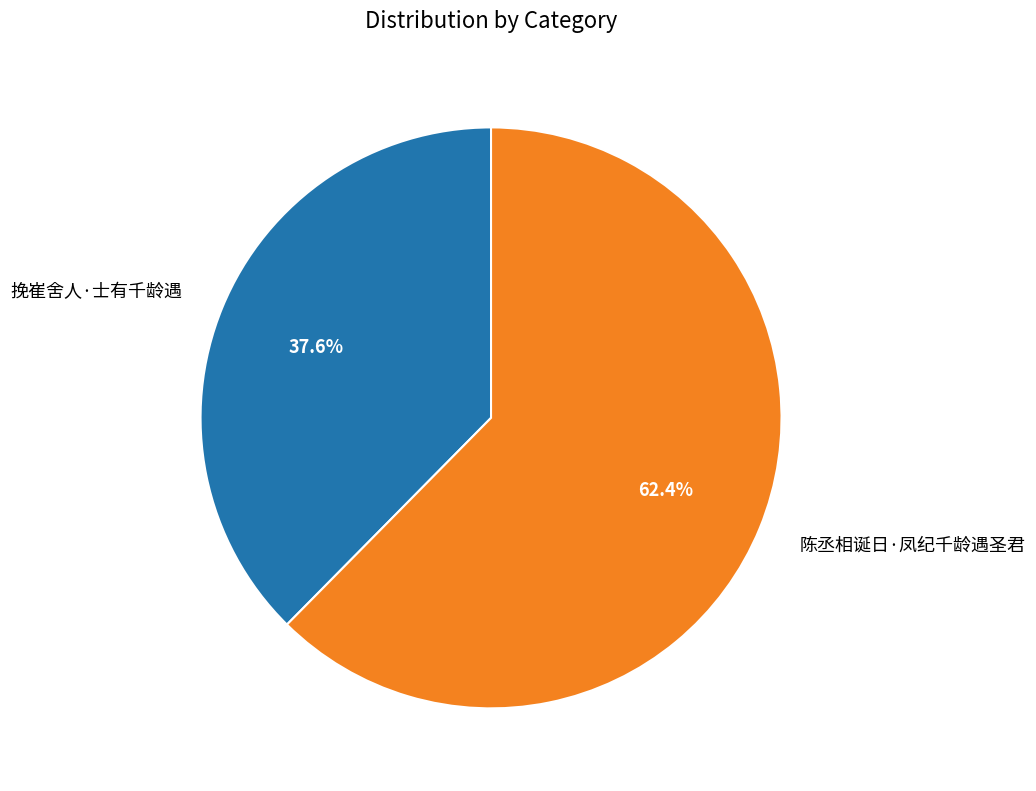

How many slices are in this pie chart?

2